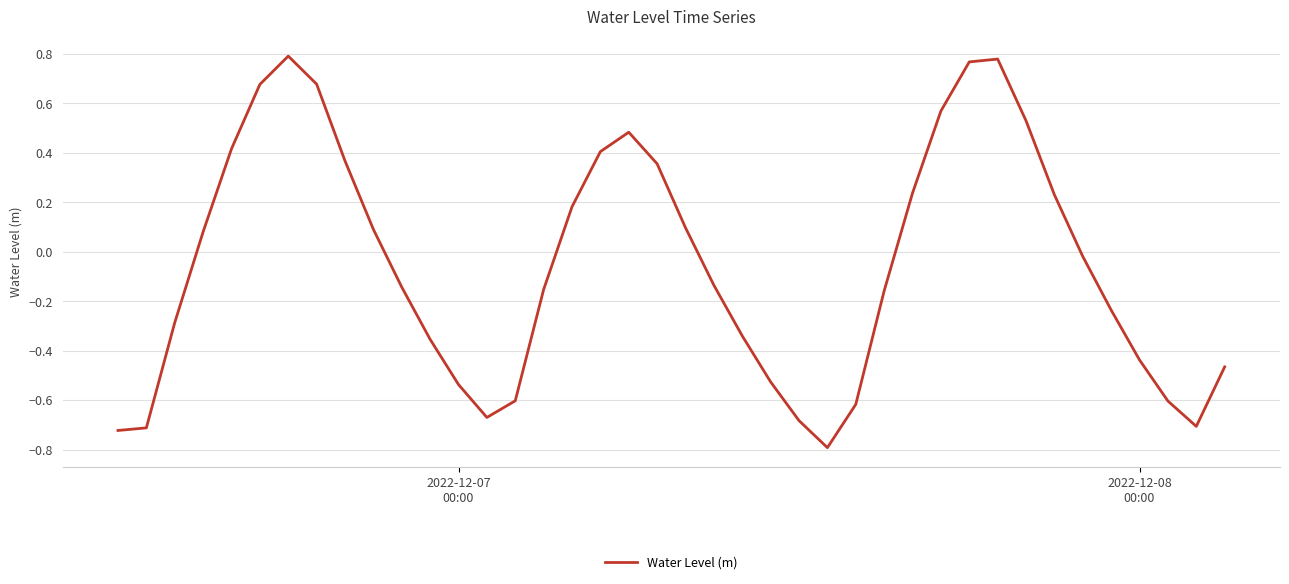

How many values are below zero?

22